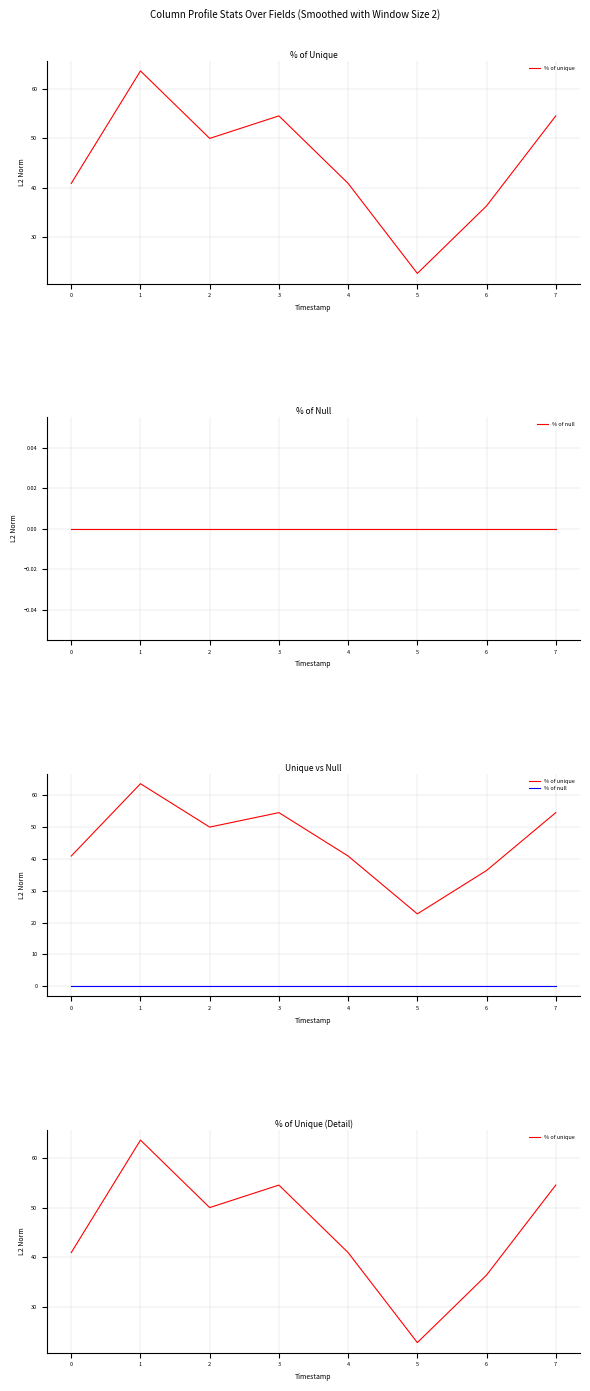

What is the maximum value shown in the chart?

63.6